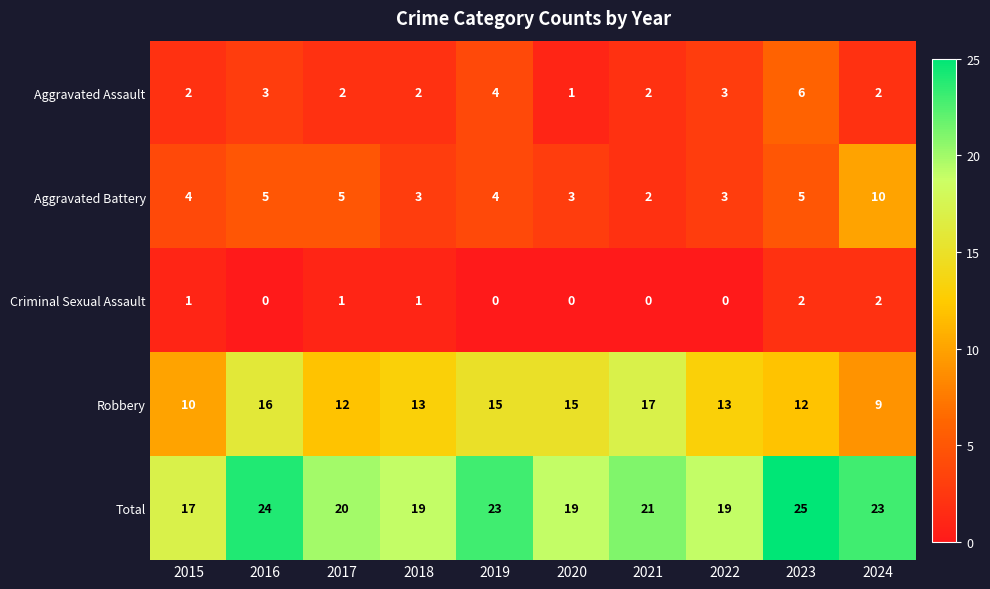

Where does the Robbery series first go above 13?

2016